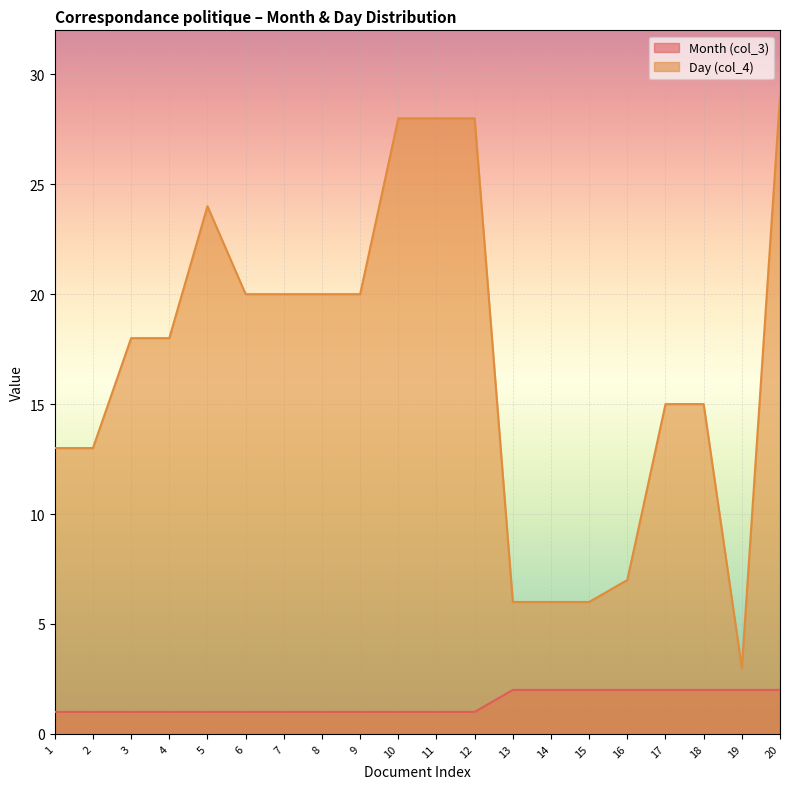

What value does the Month (col_3) line series have at 13?

2